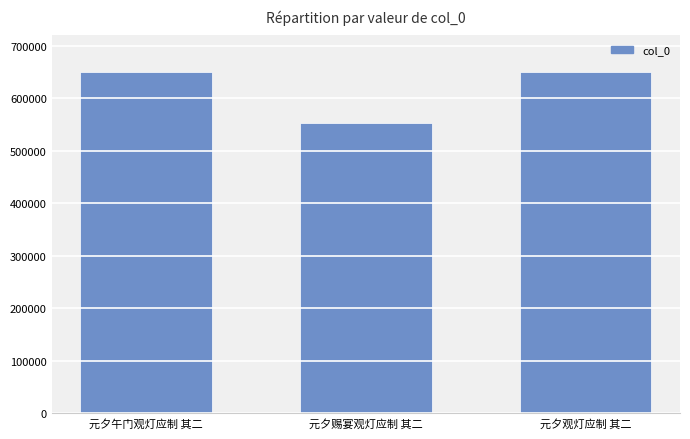

Where is the data nearest to the value 602253?

元夕观灯应制 其二